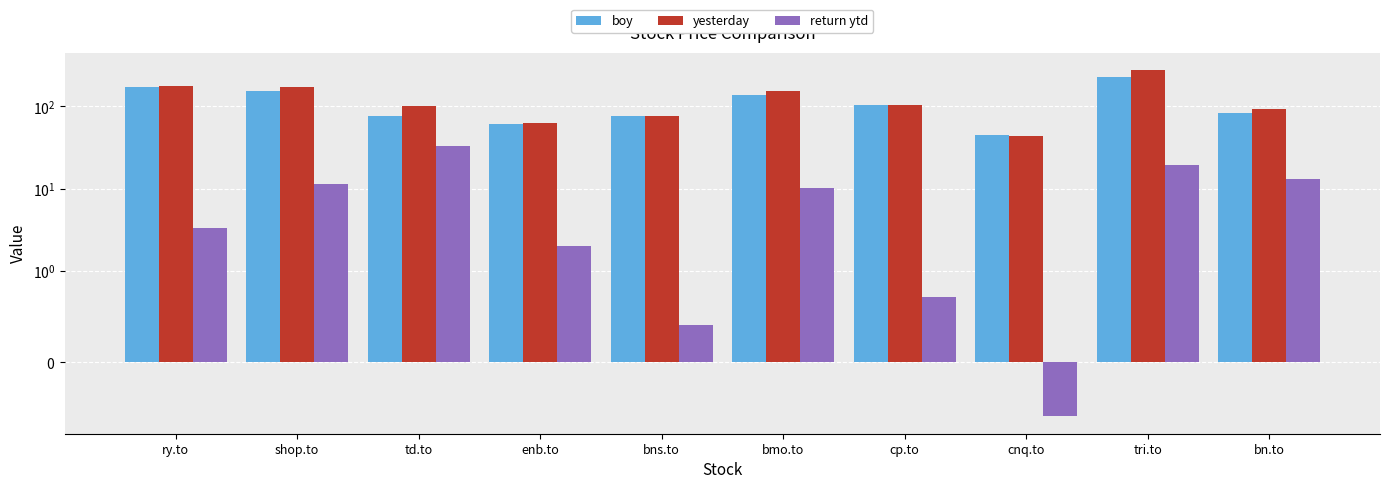

Is the value of return ytd at ry.to greater than the value of yesterday at bmo.to?

No